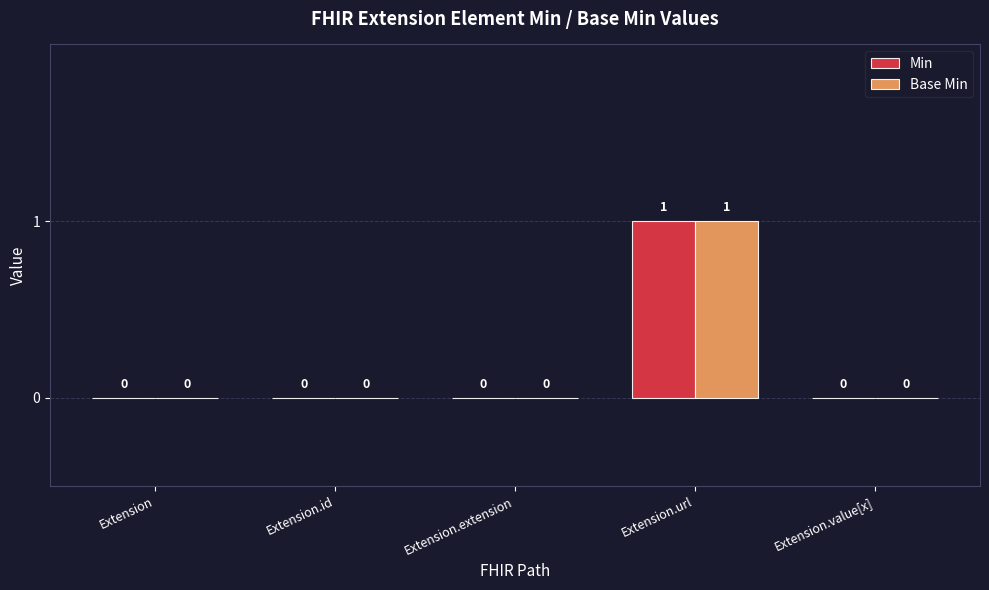

What is the approximate value of Base Min at Extension.url?

1